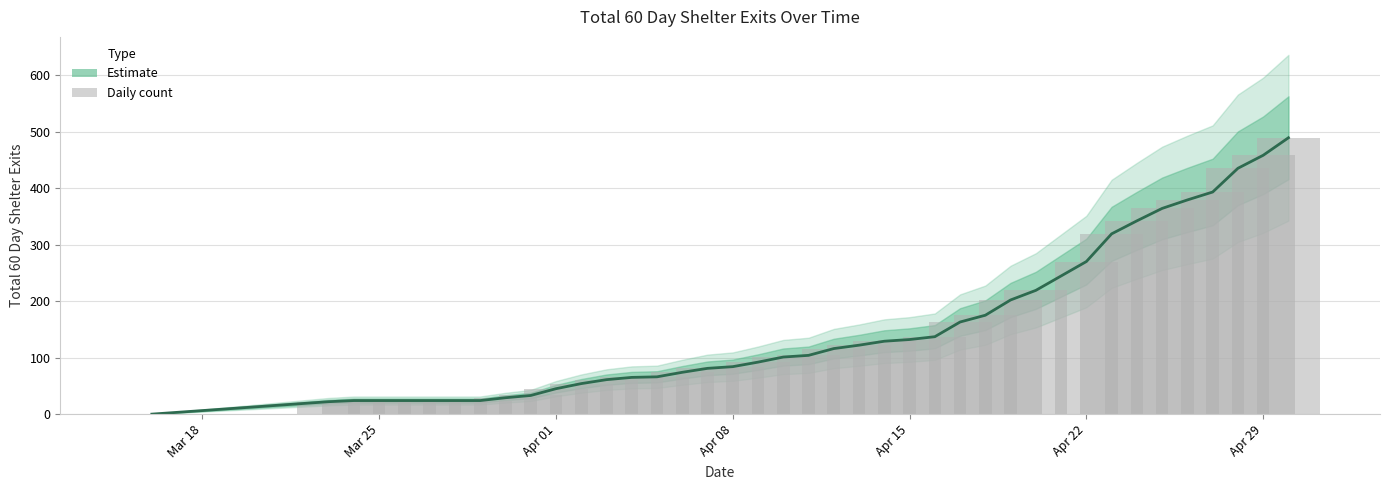

Which category has the lowest value across all series?

Mar 18